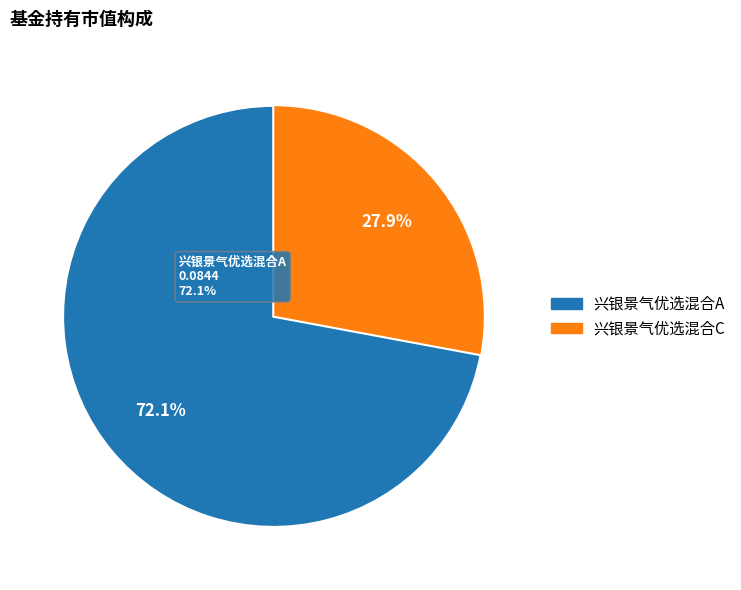

What is the change in value from 兴银景气优选混合A to 兴银景气优选混合C?

-0.1